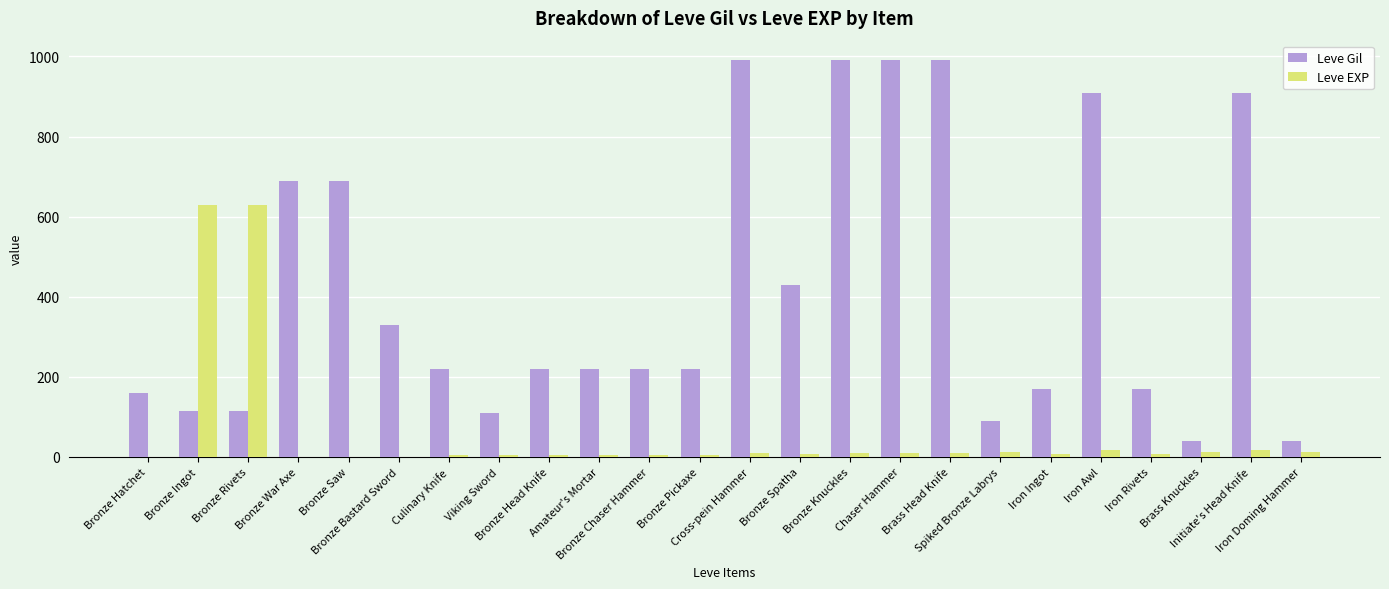

What is the sum of all Leve Gil values?

10029